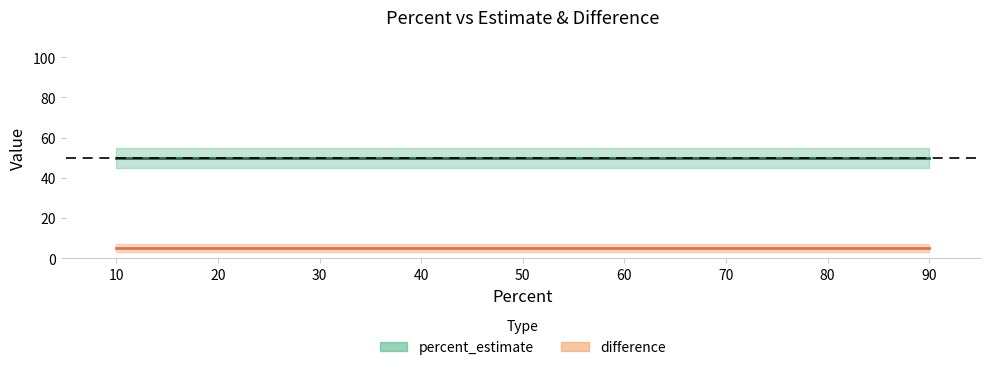

True or false: difference and percent_estimate intersect in this chart.

False